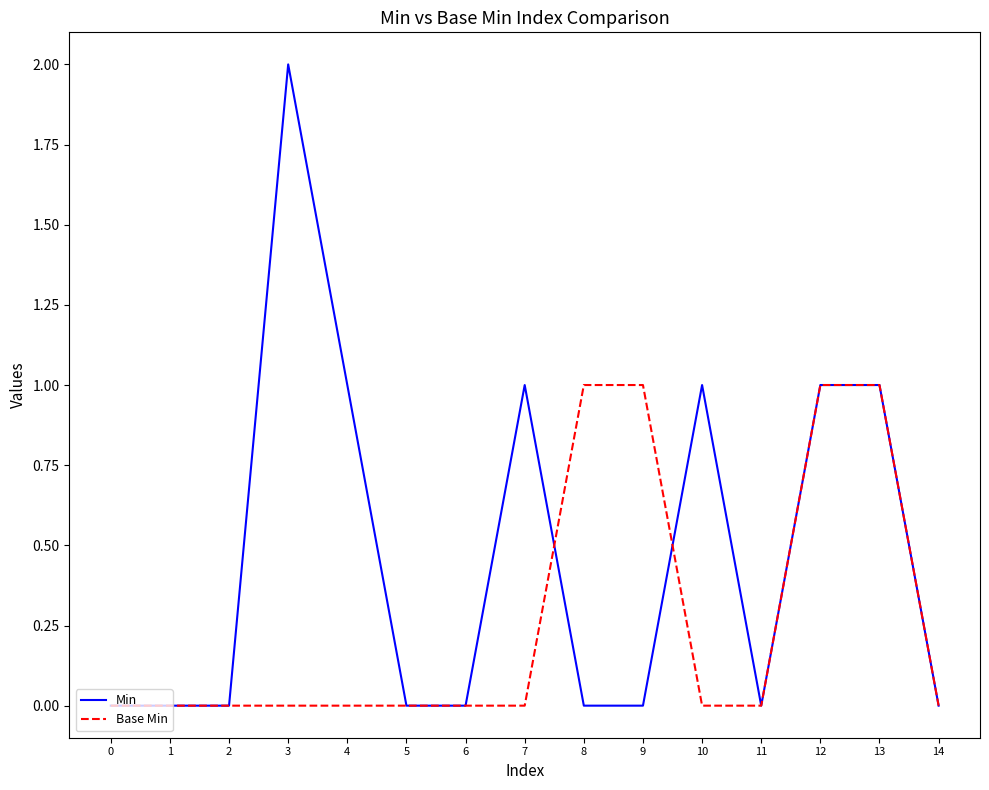

Reading left to right, transcribe all the data shown in this chart.

Min: 0=0	1=0	2=0	3=2	4=1	5=0	6=0	7=1	8=0	9=0	10=1	11=0	12=1	13=1	14=0
Base Min: 0=0	1=0	2=0	3=0	4=0	5=0	6=0	7=0	8=1	9=1	10=0	11=0	12=1	13=1	14=0